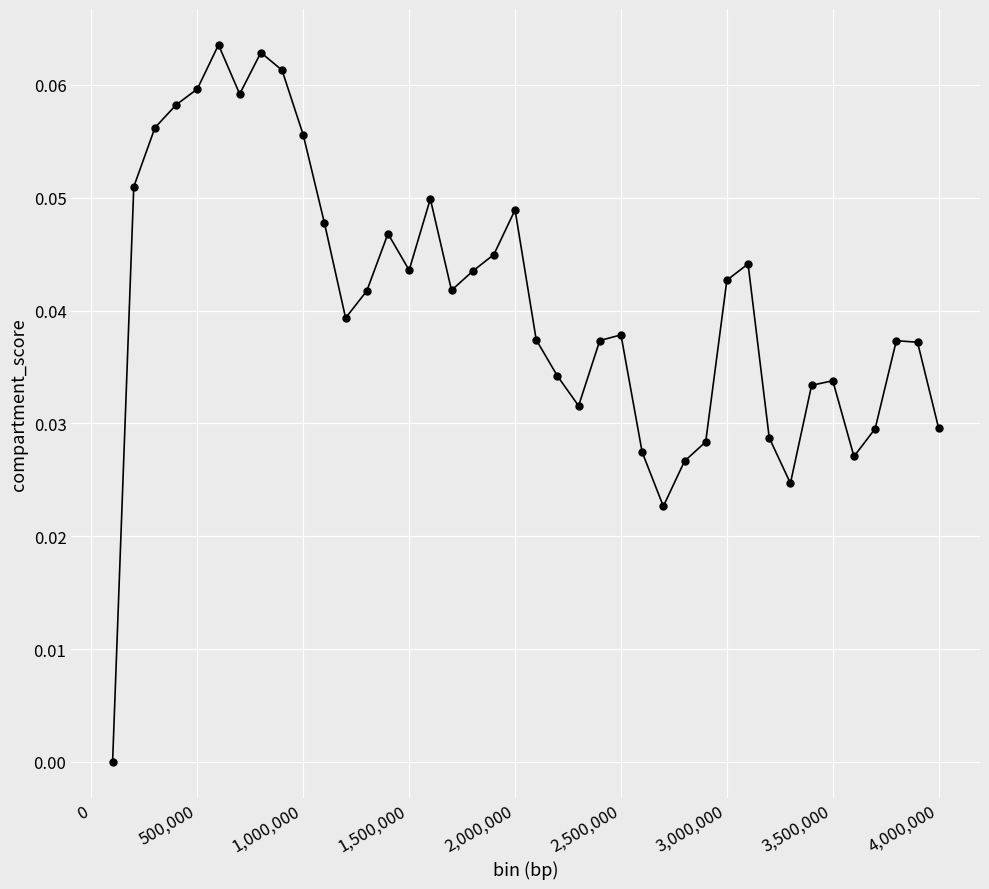

What is the sum of all values?

1.6